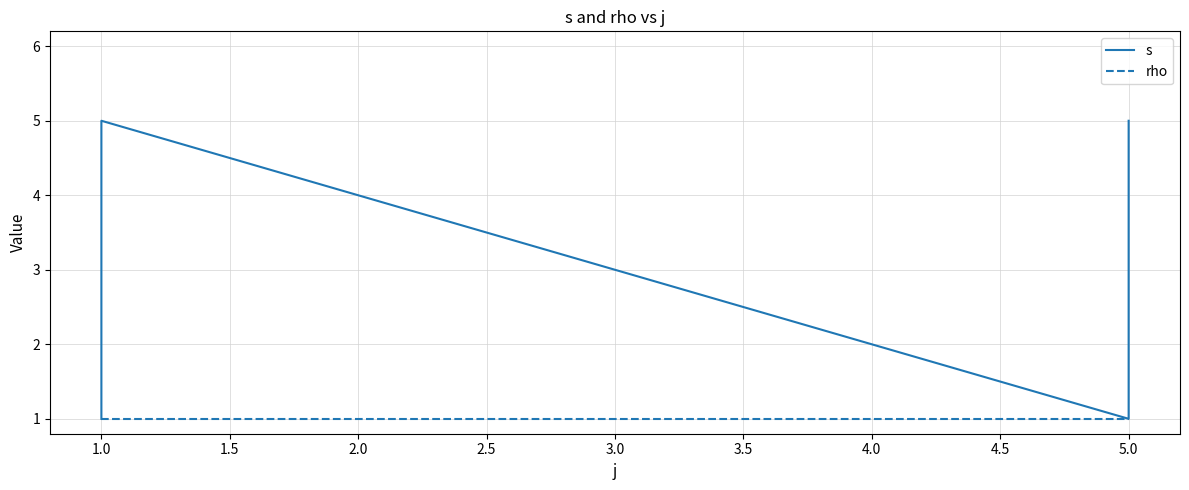

At 1.0, list the series in order from smallest to largest.

s, rho